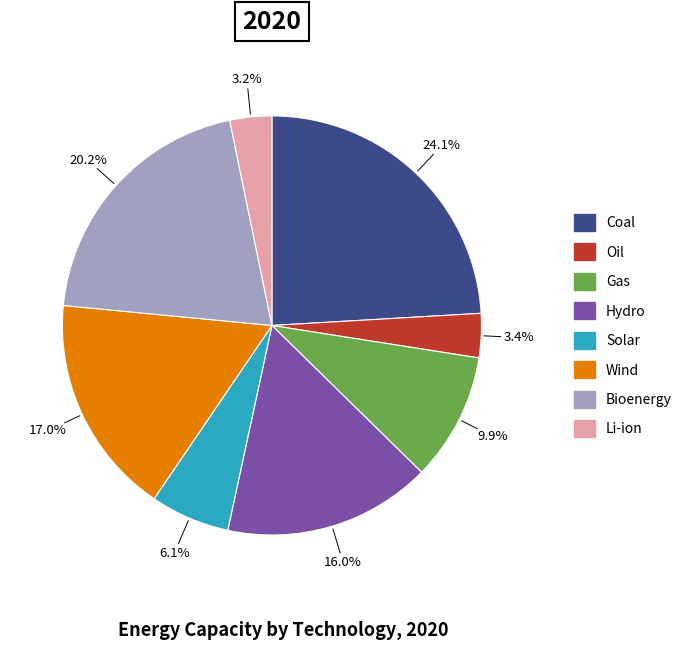

To the nearest percent, what is the combined percentage of Coal and Li-ion?

27%